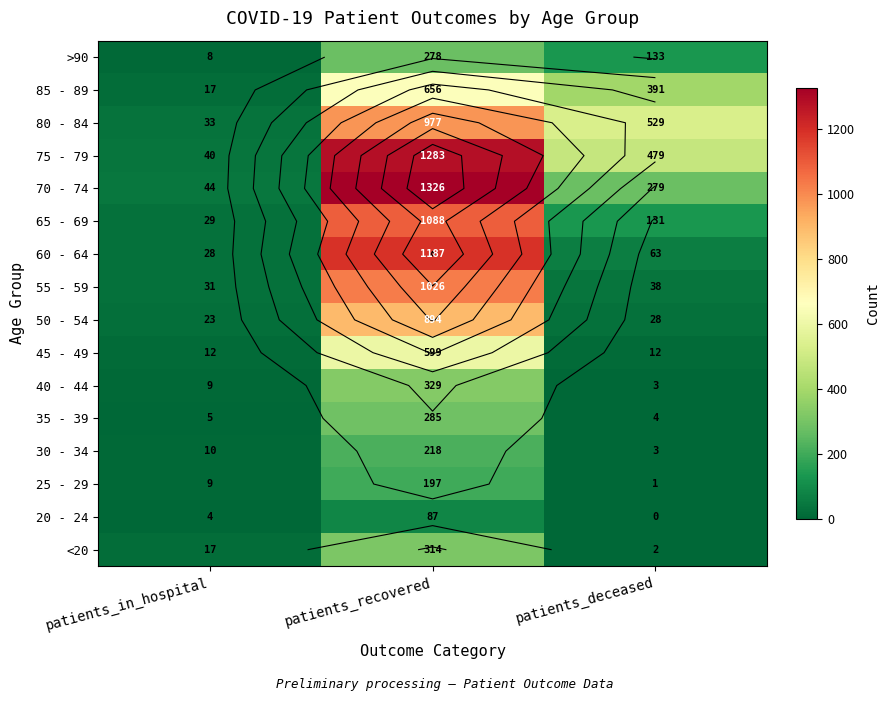

What is the difference between the 75 - 79 values at patients_recovered and patients_deceased?

804